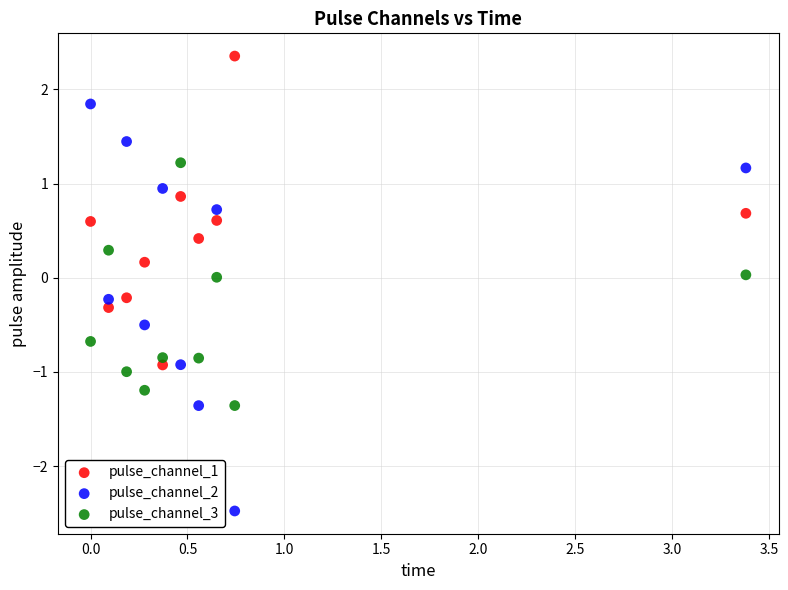

Across all data points, what is the range of Y values (max minus min)?

4.8